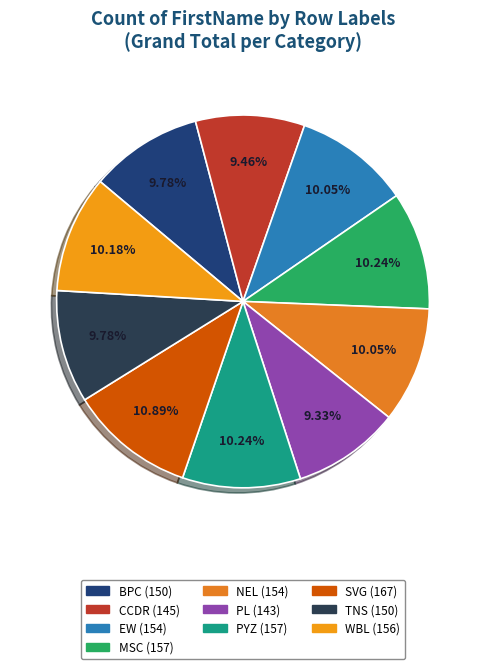

Is there any slice that represents more than half of the pie?

No